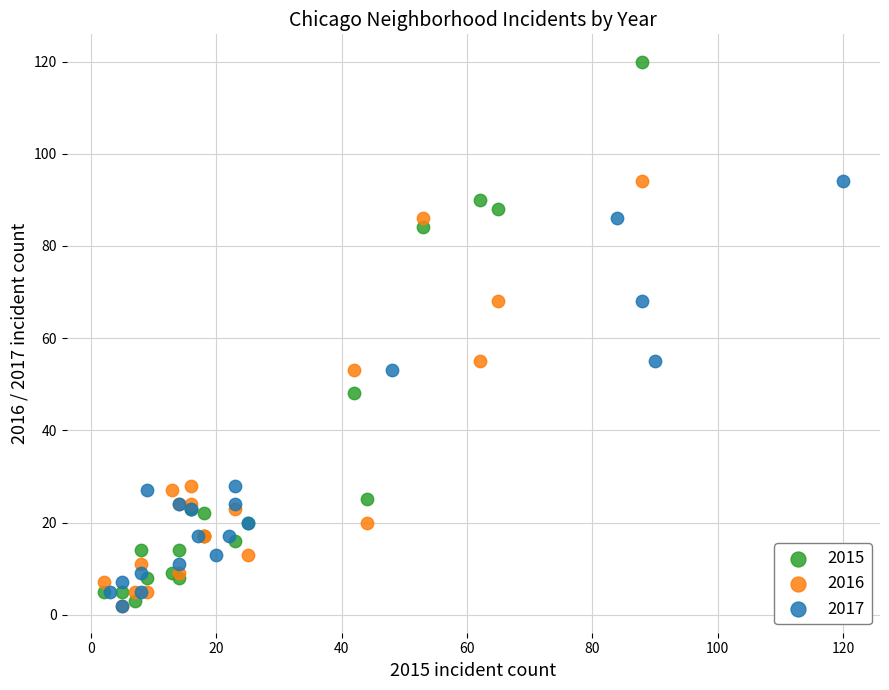

Which series has the widest spread of Y values?

2015